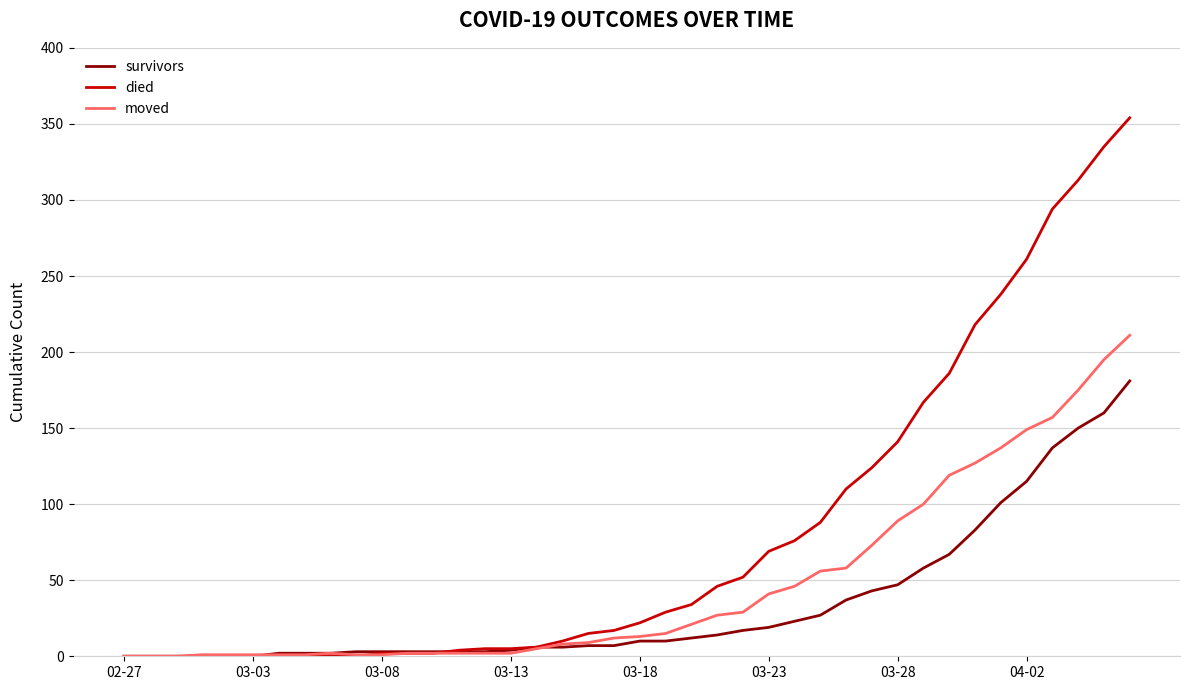

Which series has the largest range (max minus min)?

died